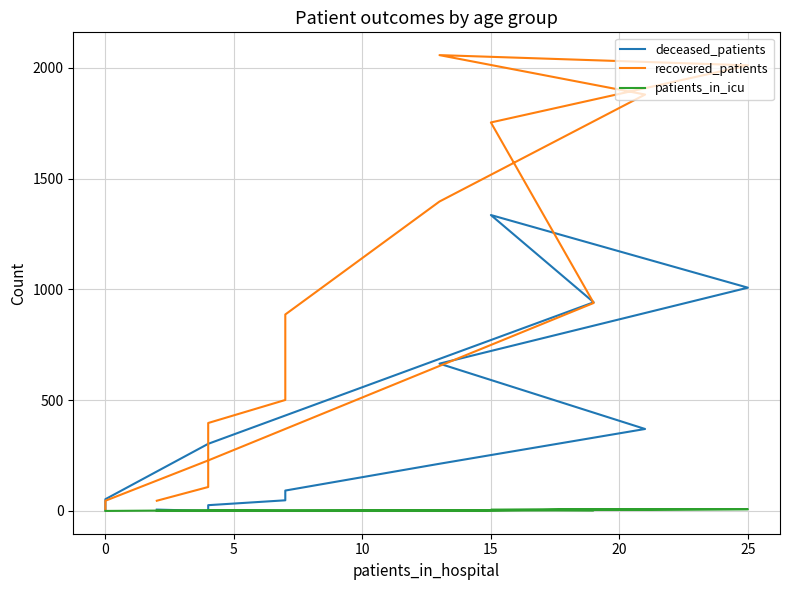

What is the average value of the recovered_patients series?

797